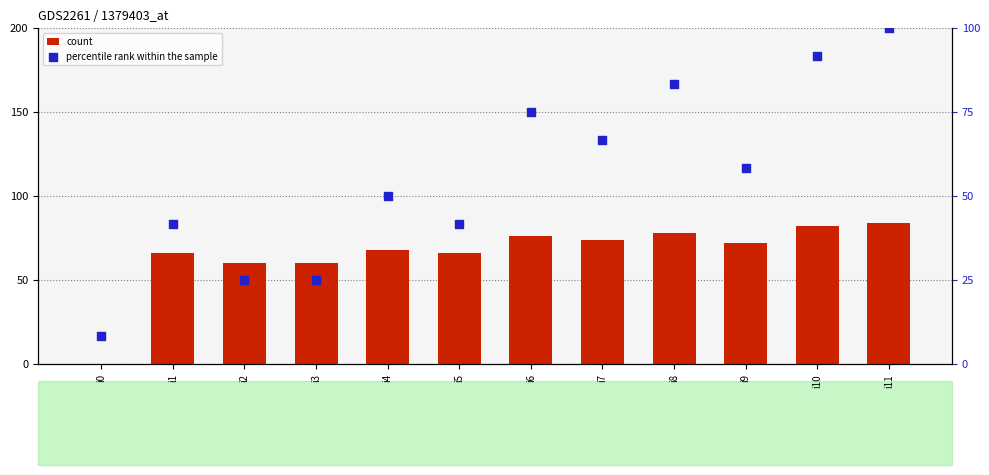

What is the total value across all series at i10?

173.7